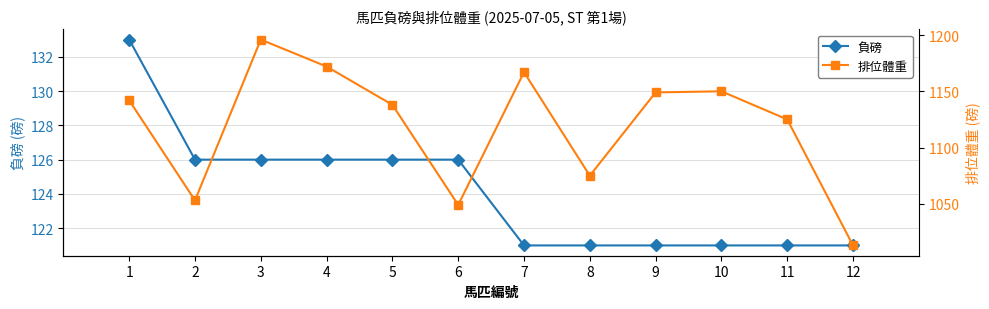

Reading right to left, list all the values displayed in this chart.

負磅: 12=121	11=121	10=121	9=121	8=121	7=121	6=126	5=126	4=126	3=126	2=126	1=133
排位體重: 12=1013	11=1125	10=1150	9=1149	8=1075	7=1167	6=1049	5=1138	4=1172	3=1196	2=1053	1=1142